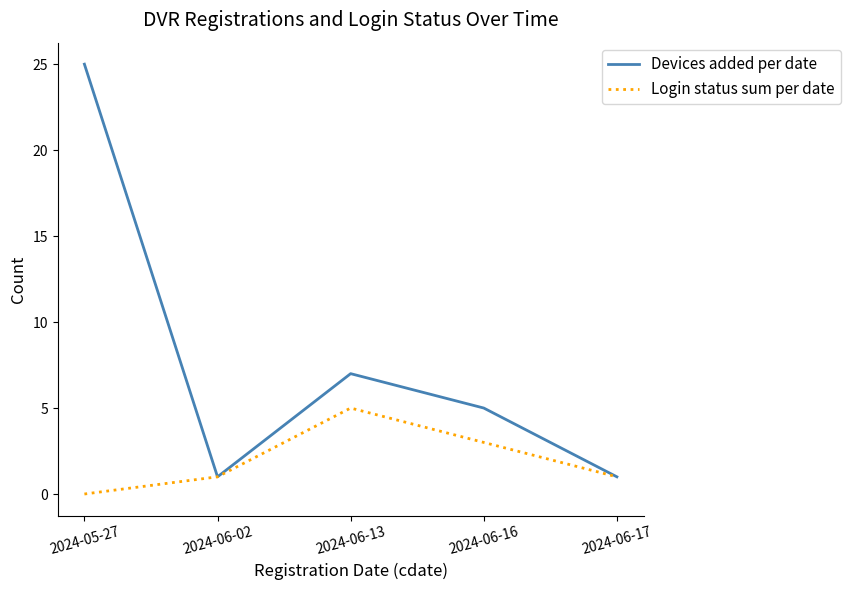

What are all the series names shown in the legend?

Devices added per date, Login status sum per date